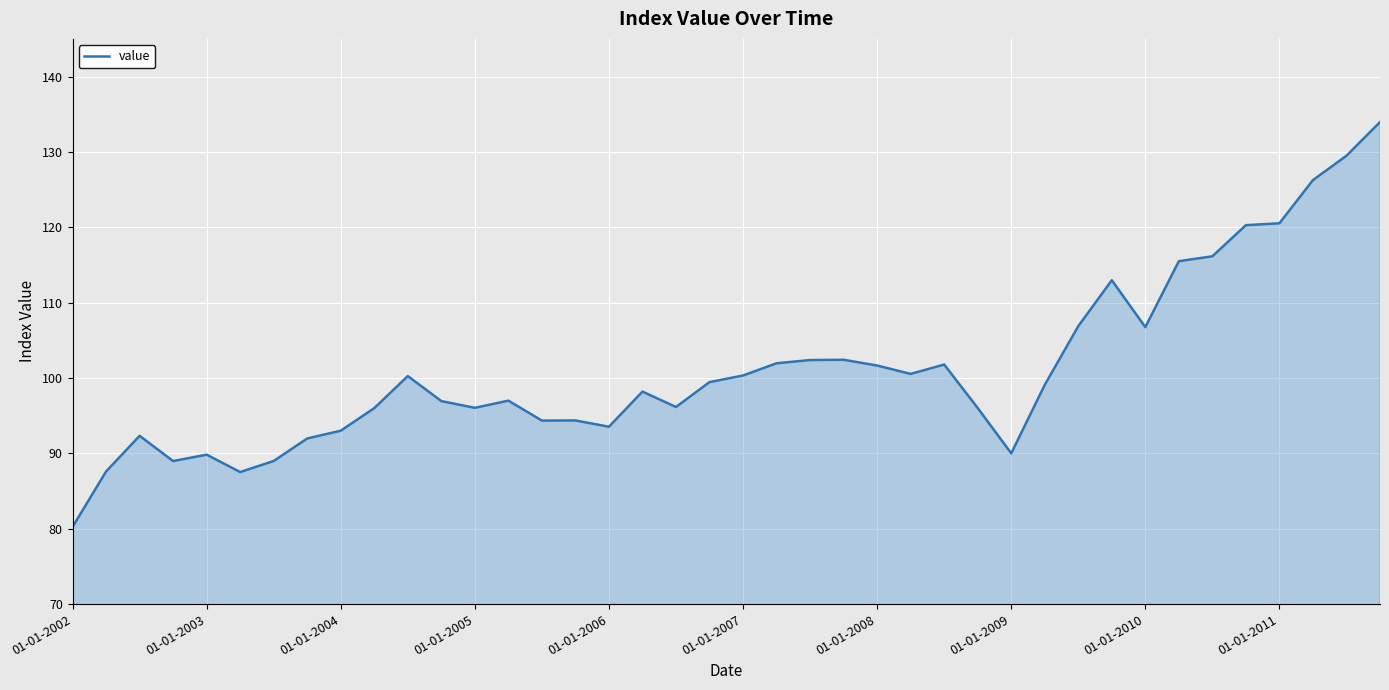

What is the greatest value displayed?

134.0